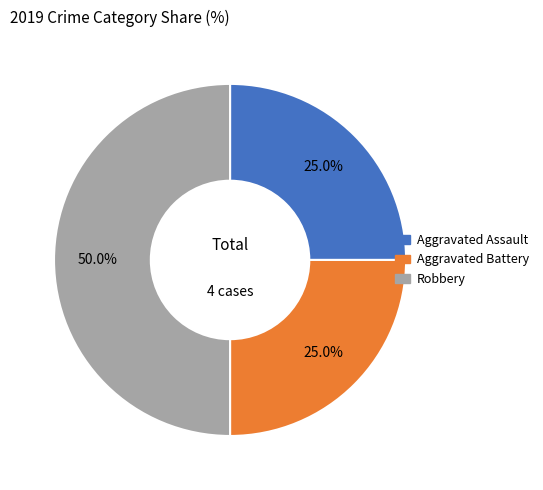

What is the largest slice in the pie chart?

Robbery